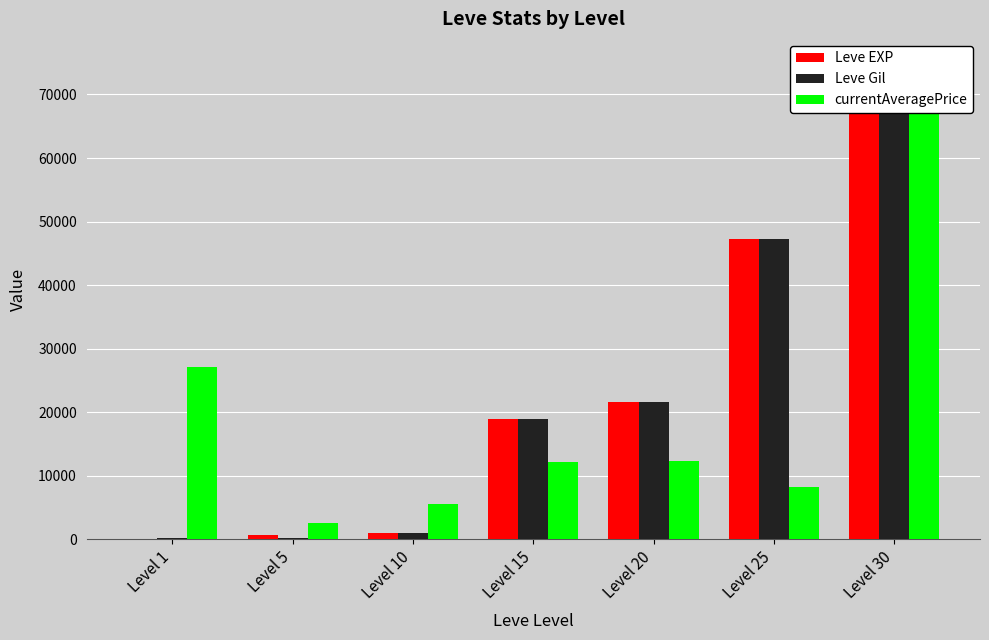

What is the lowest value of the Leve Gil series?

160.0